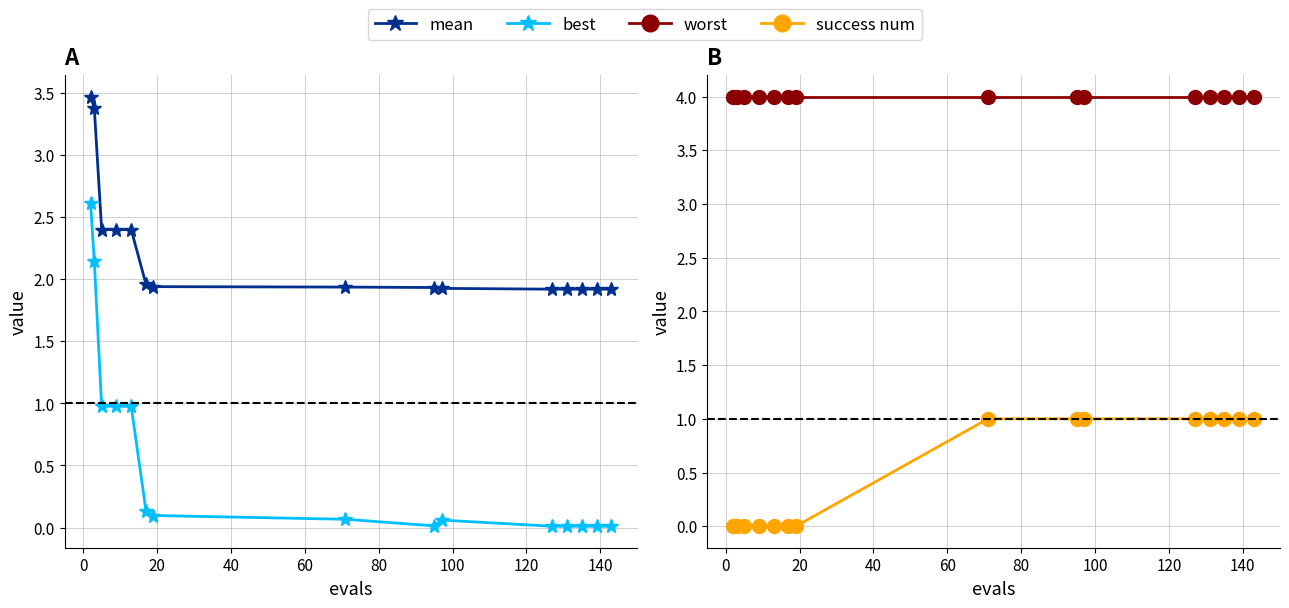

Which series has the widest spread of values?

best